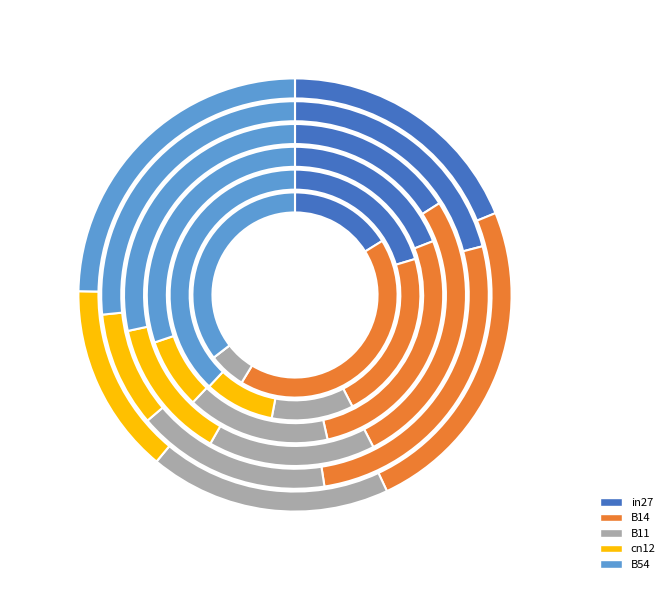

To the nearest percent, what percentage of the pie is B11?

16%